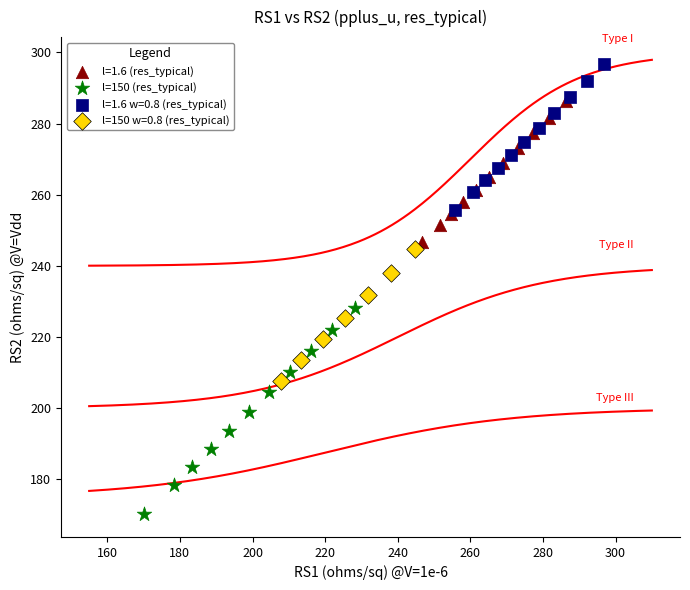

Which series has the largest Y range (max minus min)?

l=150 (res_typical)